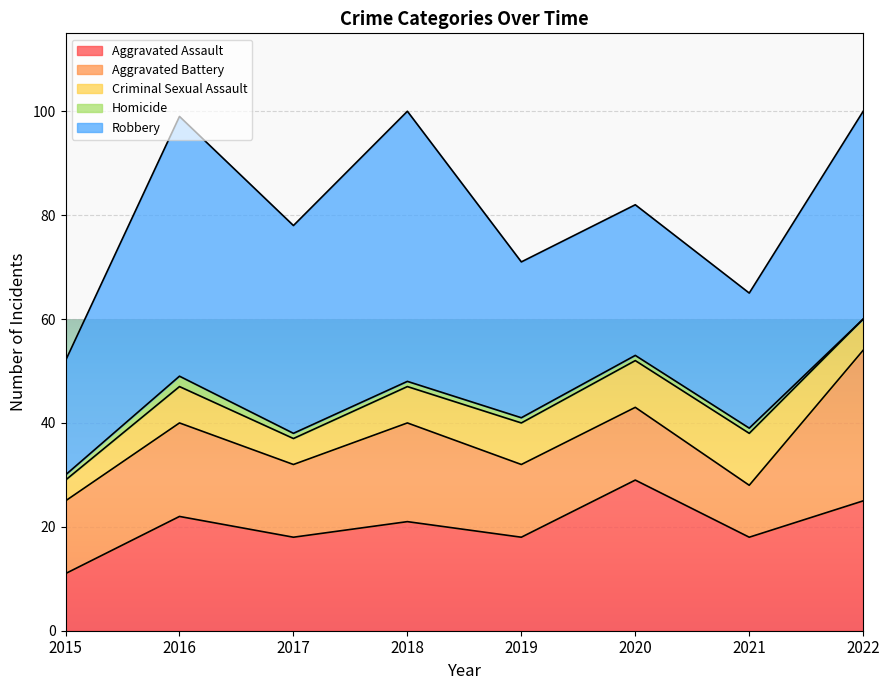

What is the difference between the second highest and minimum values in the Homicide series?

1